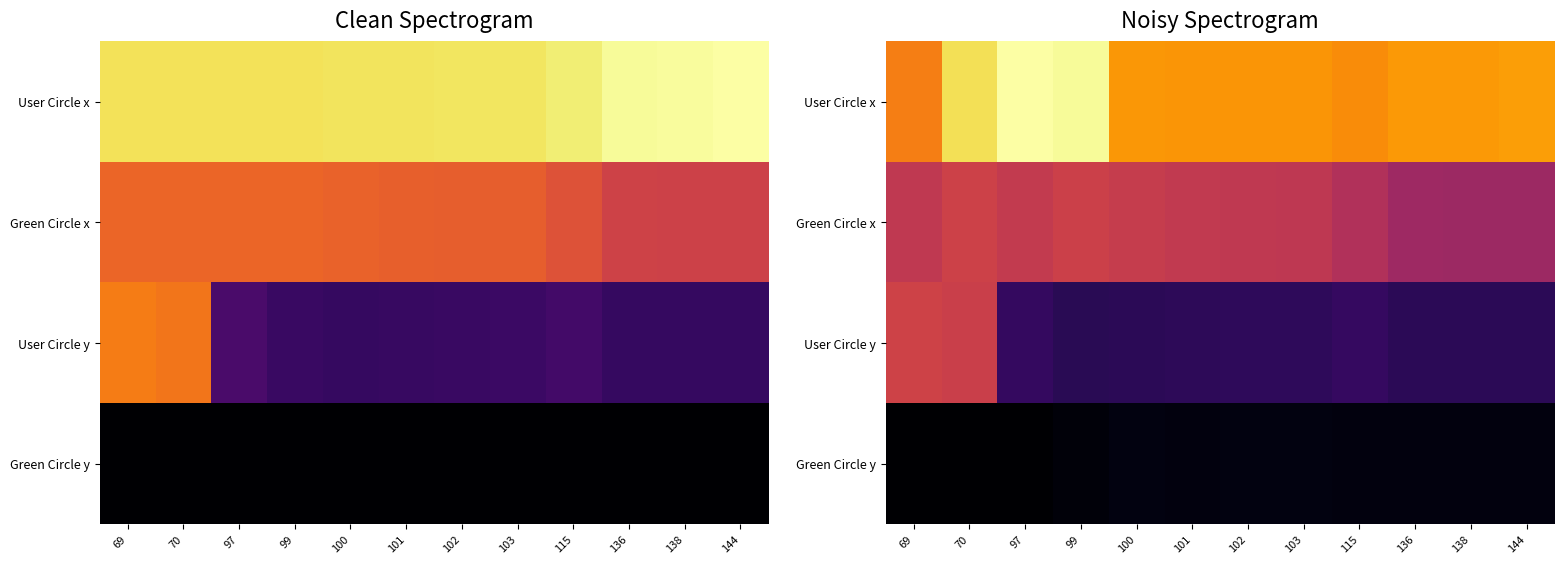

How many data points does each series have?

12